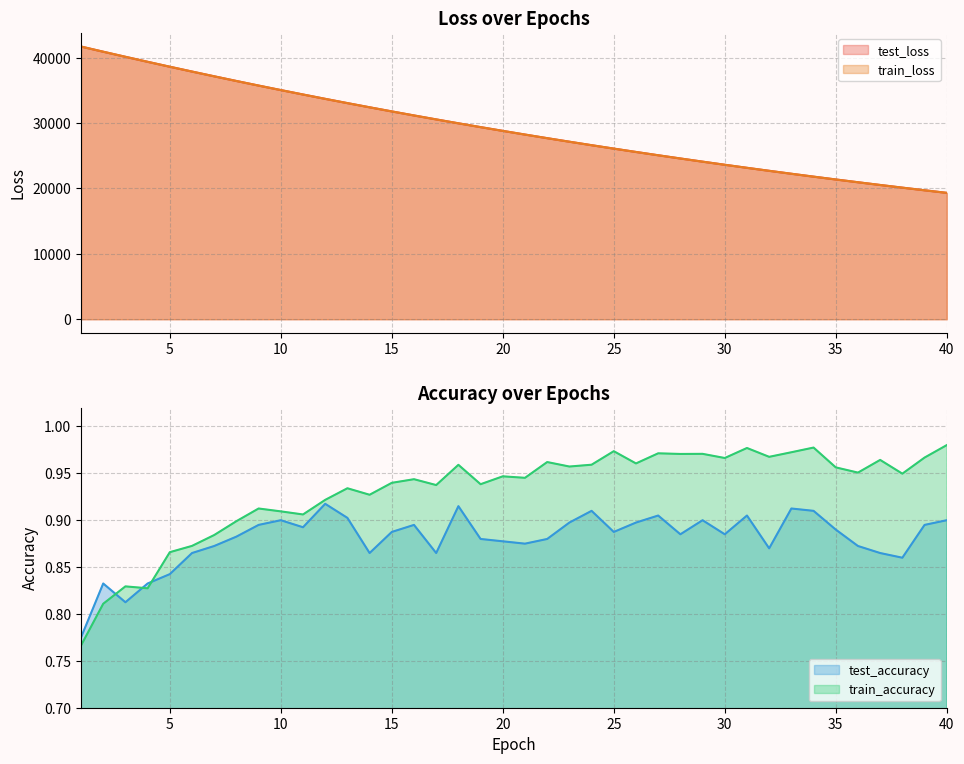

Where is test_accuracy nearest to the value 0?

1